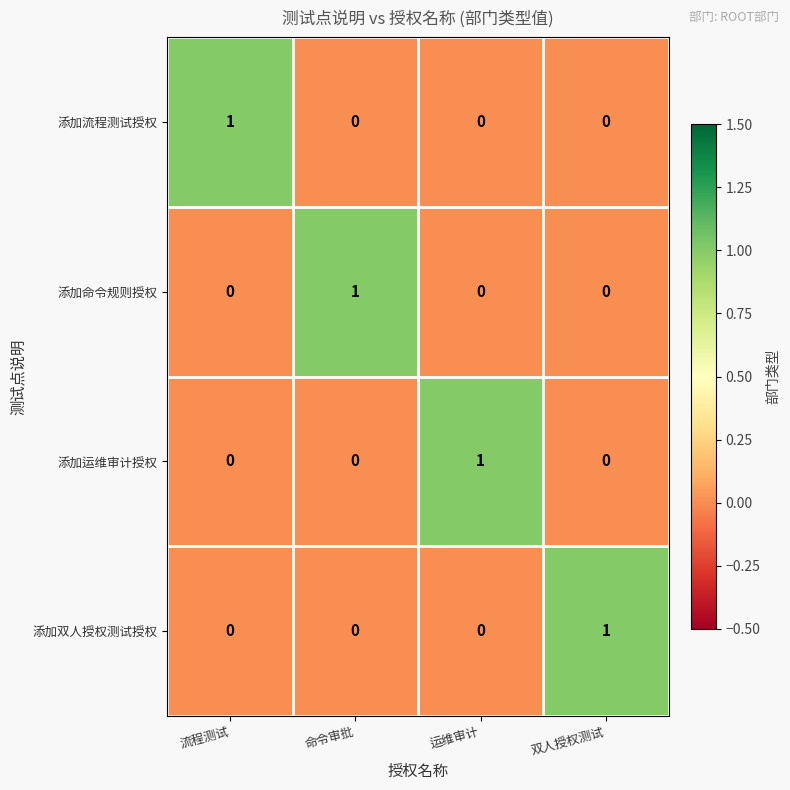

Count the number of data series in this chart.

4